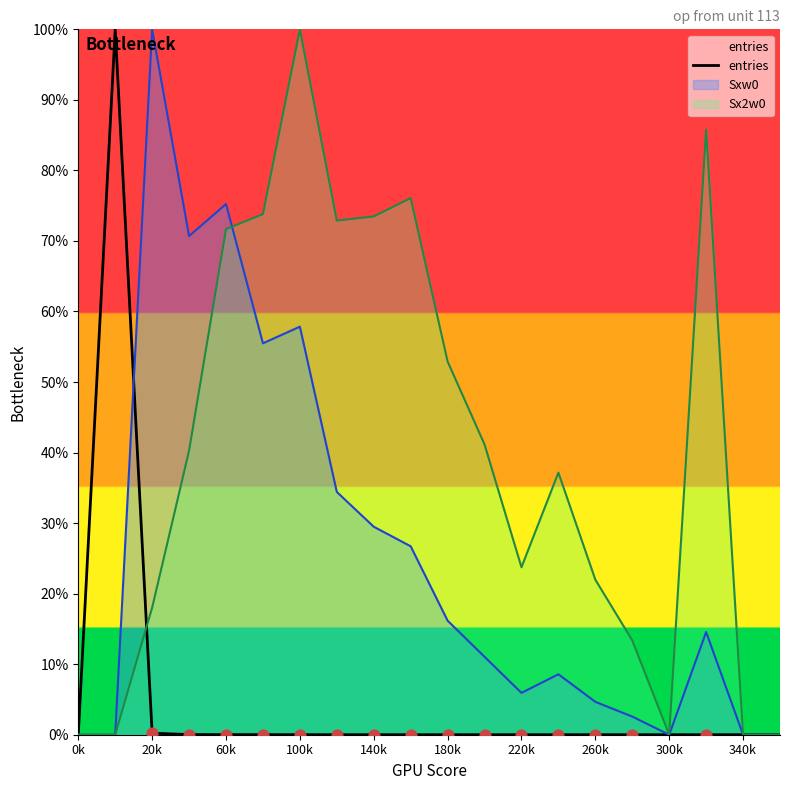

The value of Sx2w0 at 340k is 0.0. True or false?

True